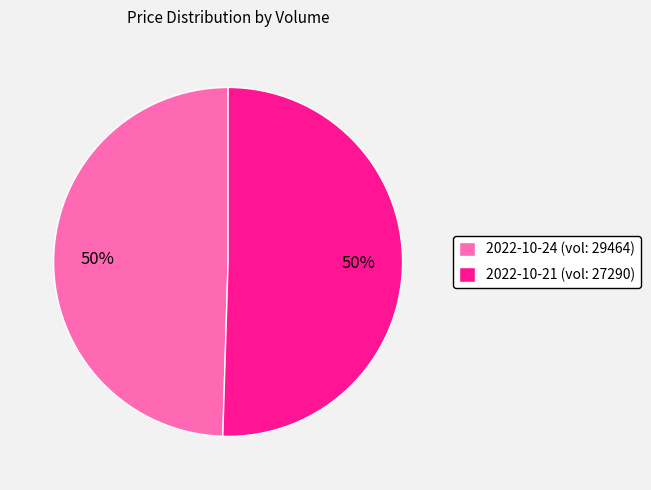

Count the number of slices in the pie.

2